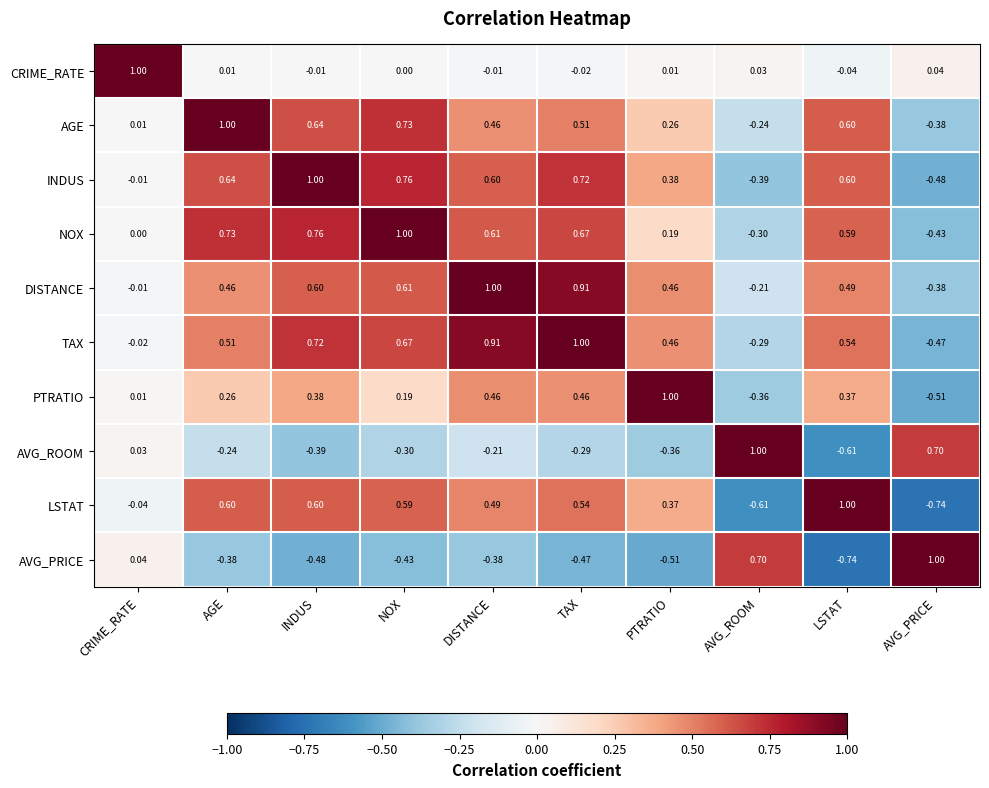

At which label does AGE first exceed 0?

CRIME_RATE